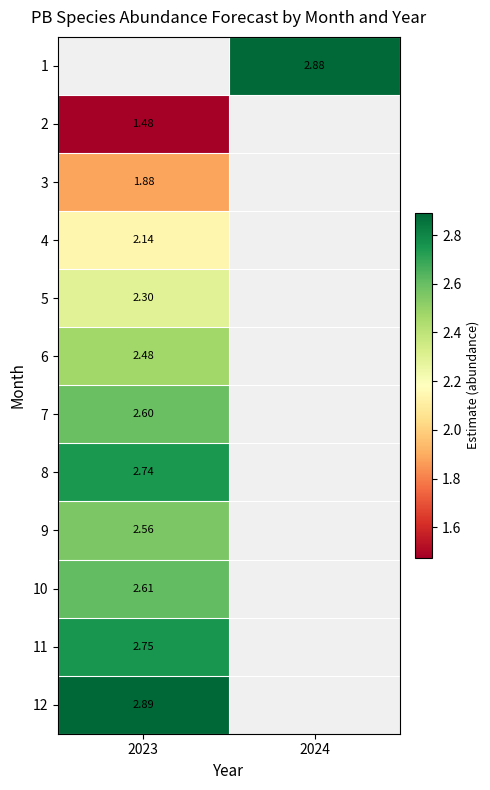

Is the value of 8 at 2023 greater than the value of 5 at 2023?

Yes